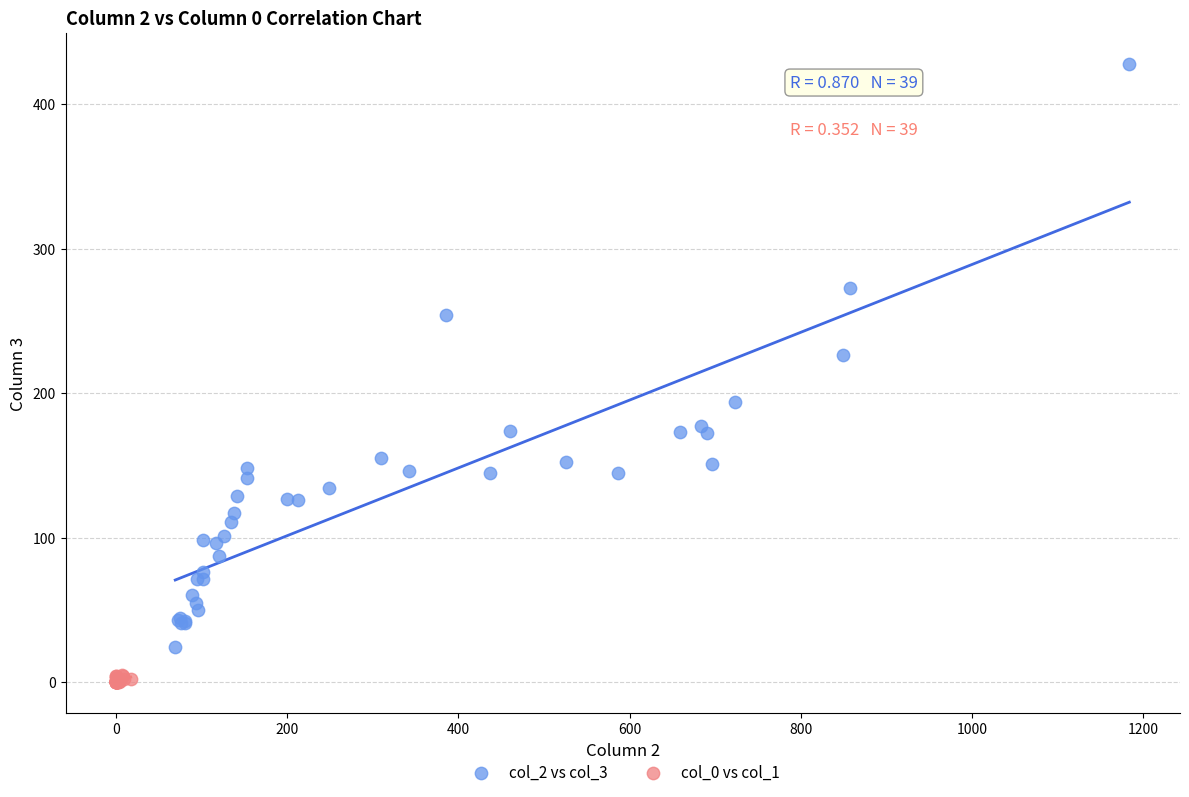

Which series reaches the maximum Y coordinate?

col_2 vs col_3